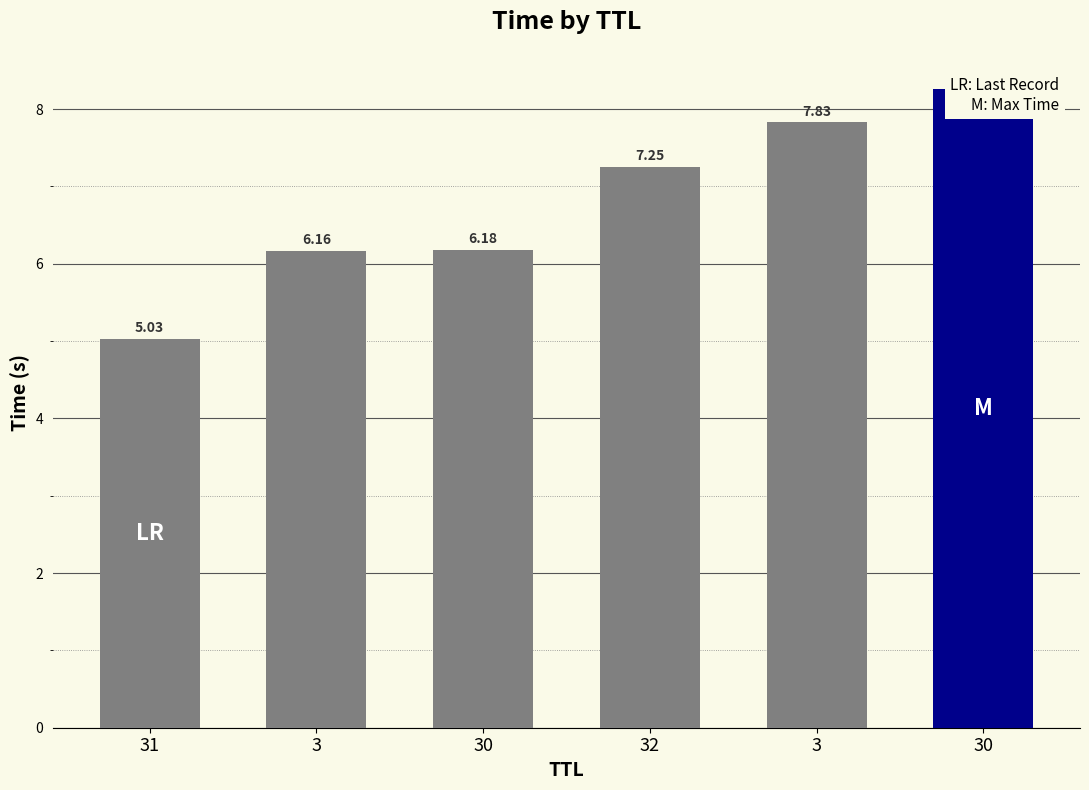

Reading left to right, what are all the values shown in this chart?

5.0	6.2	6.2	7.2	7.8	8.3